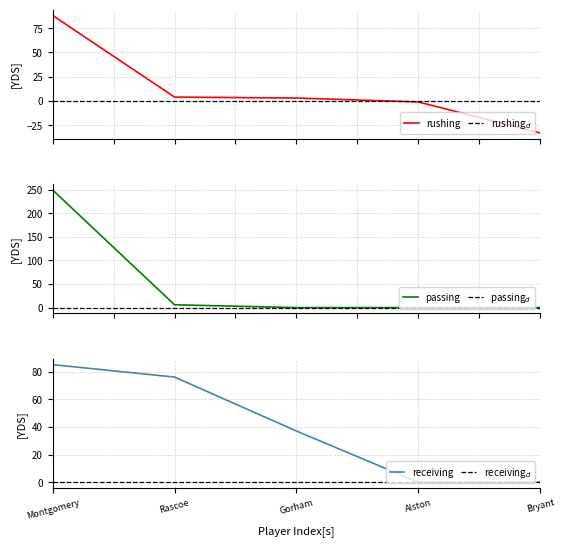

The value of RUSHING_YDS at Montgomery is 30. True or false?

False